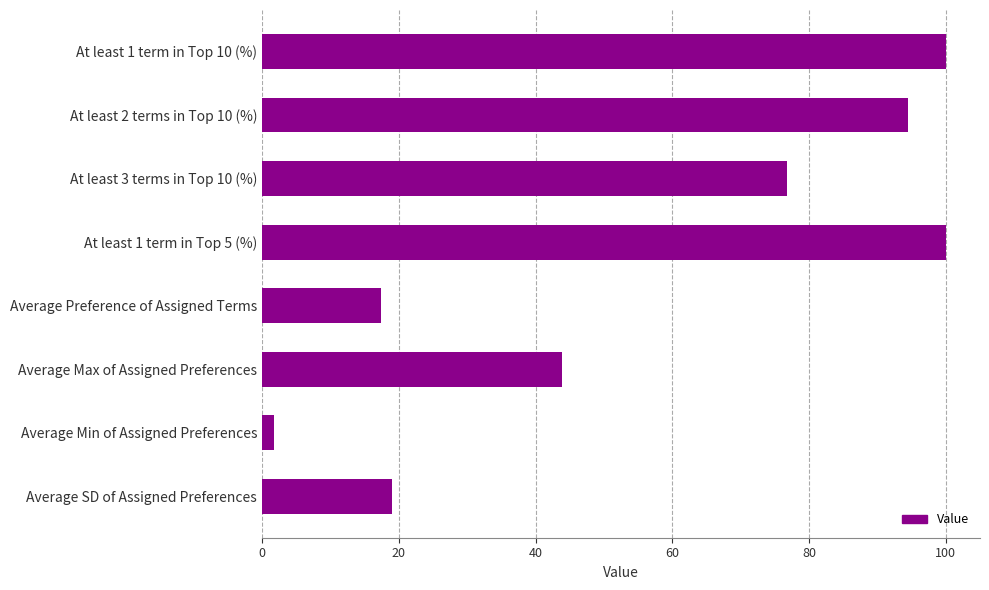

The value at Average Preference of Assigned Terms is 17.4. True or false?

True